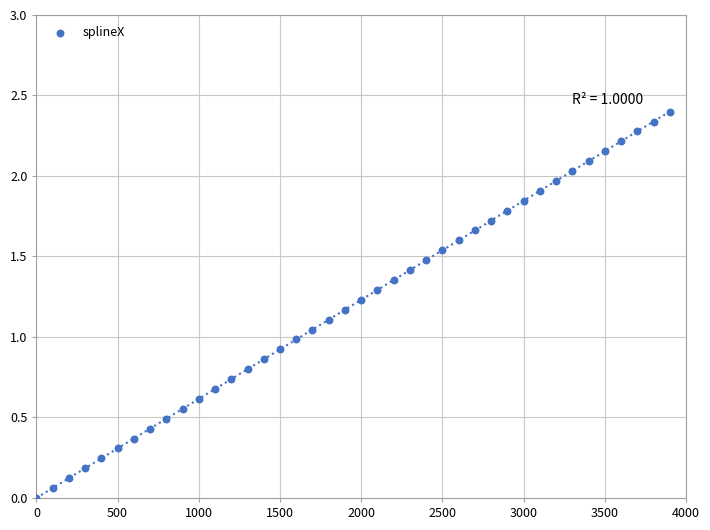

What is the range of X values (max minus min)?

3900.0